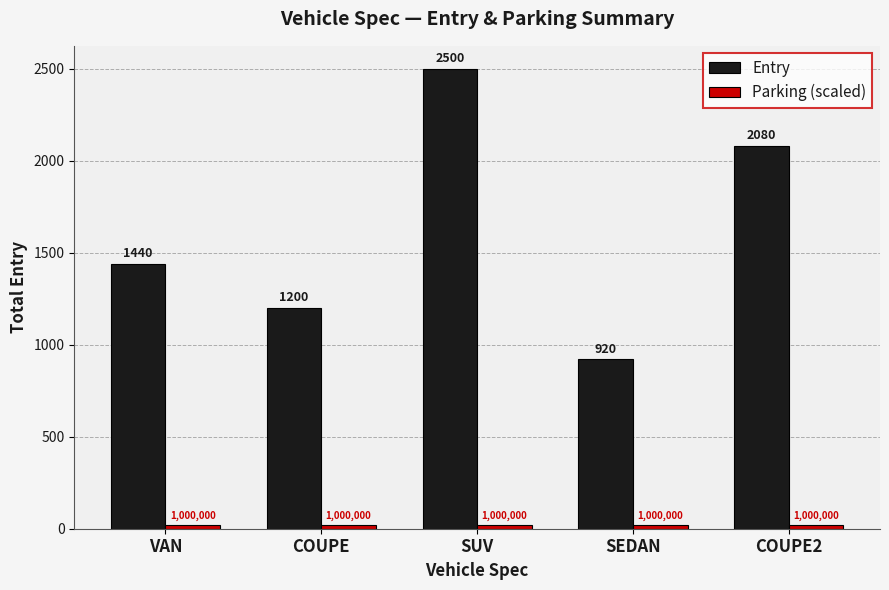

Which category has the highest value across all series?

SUV